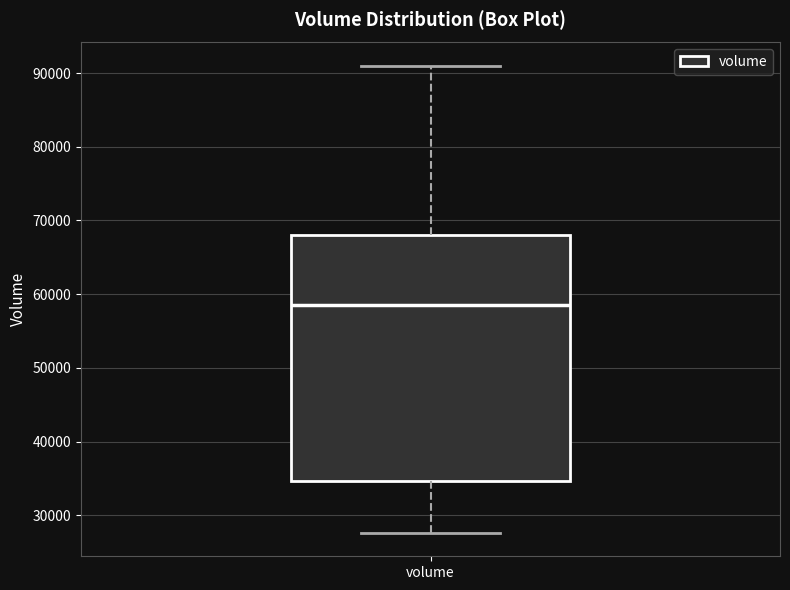

Transcribe this box plot: give where the median line is, the range the box spans, and where the two whiskers end, as read against the y-axis. The values are not printed on the chart, so give them approximately, as read against the axis.

median 59000, box 35000 to 68000, whiskers 28000 to 91000